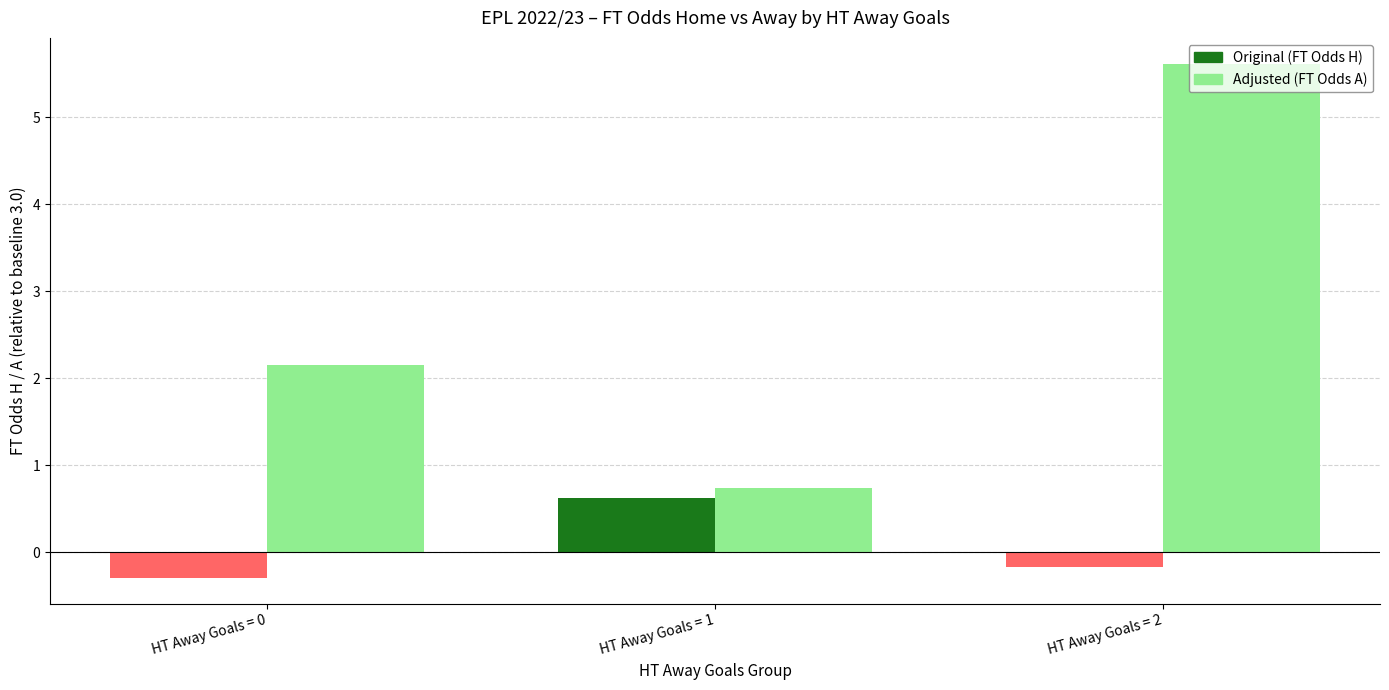

What is the spread (max minus min) of values at HT Away Goals = 0?

2.5